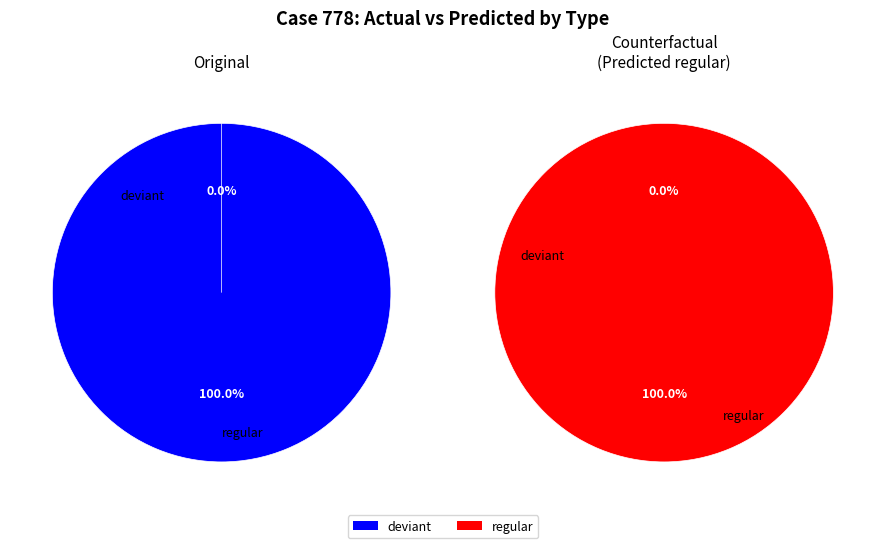

What percentage do regular and deviant together represent?

100.0%